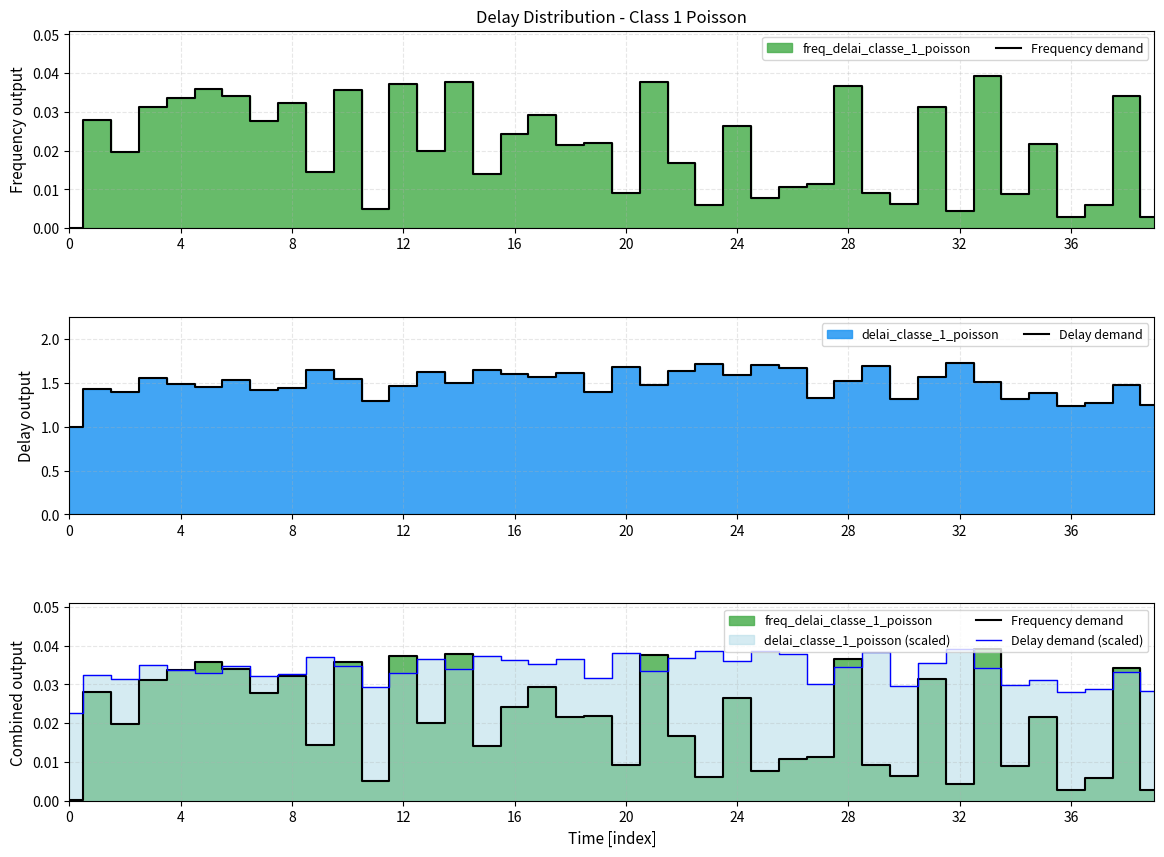

The Delay demand series shows 1.0 at 0. True or false?

True